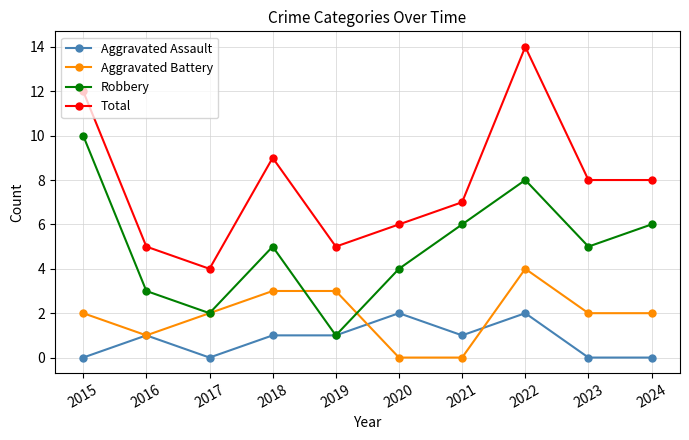

Where is the first local maximum for Total?

2018